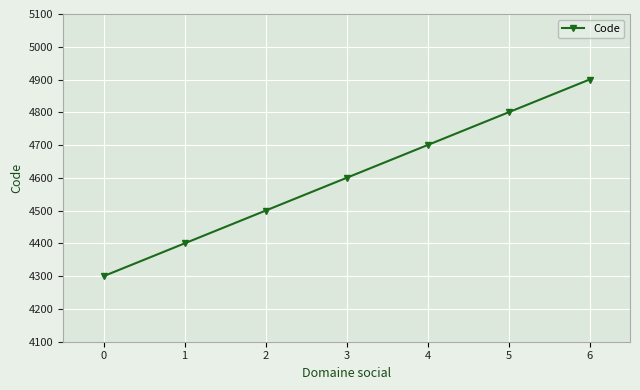

What is the sum of the values at 1 and 0?

8700